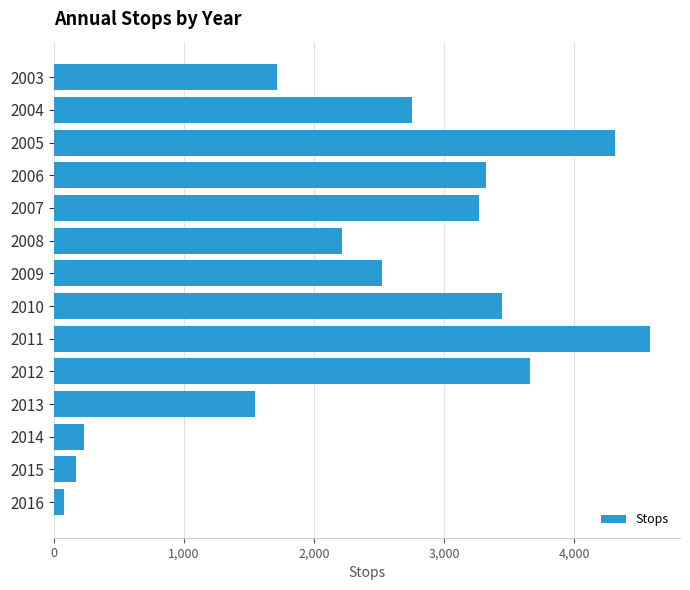

What is the ratio of the value at 2013 to the value at 2010?

0.4